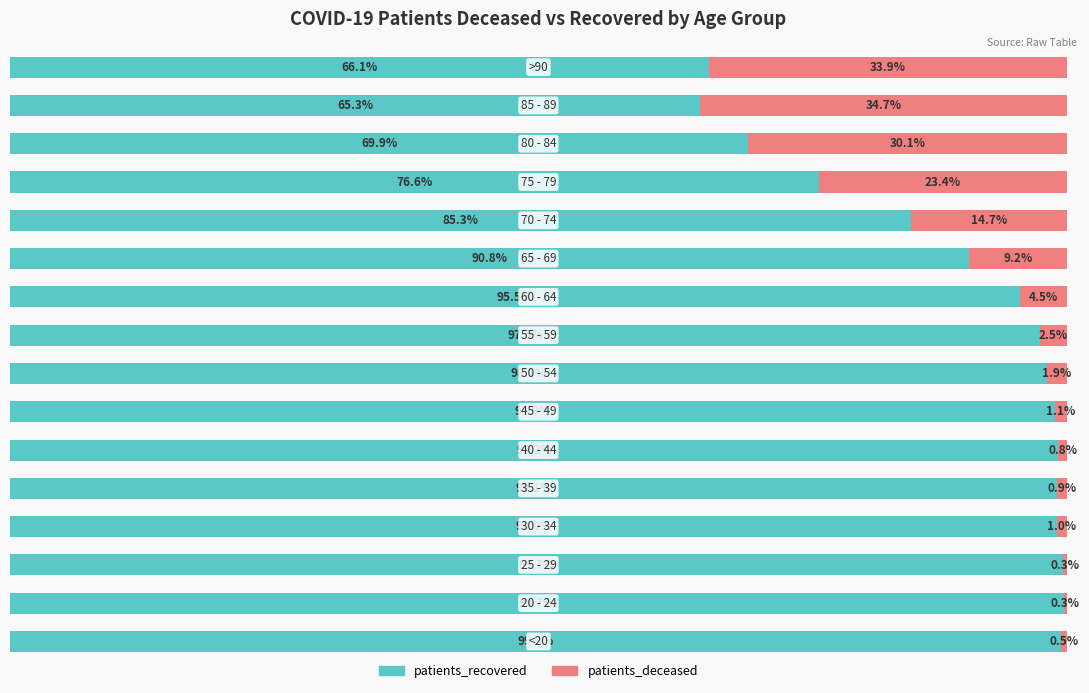

What are all the series names shown in the legend?

patients_recovered, patients_deceased